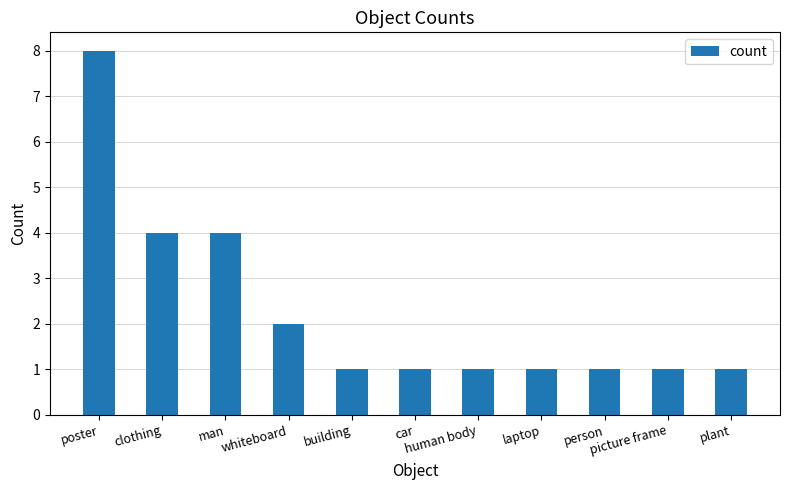

What is the sum of all values?

25